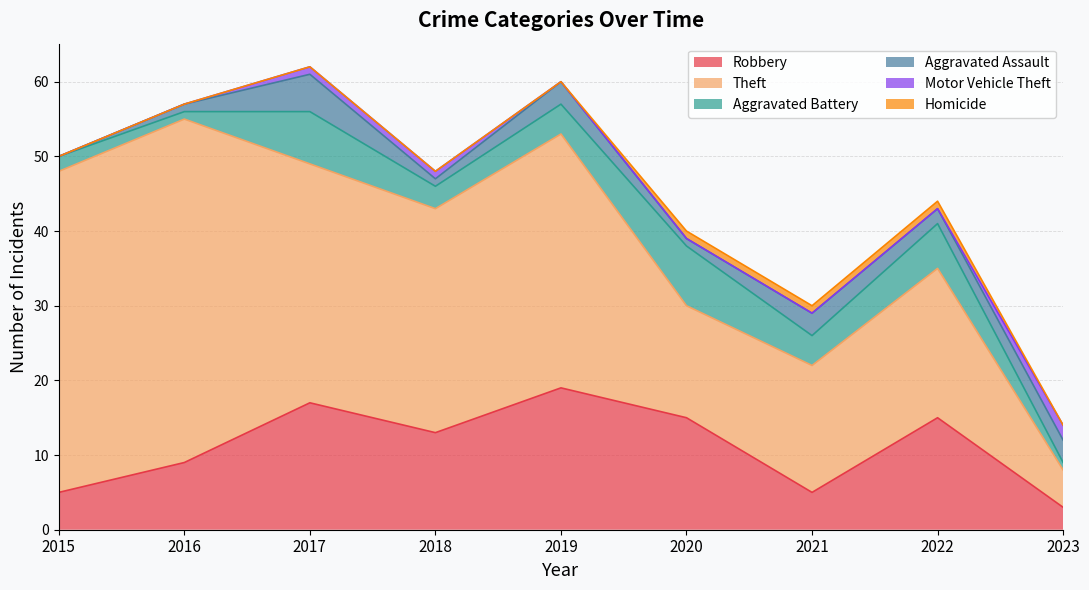

What is the difference between the highest and lowest values at 2018?

30